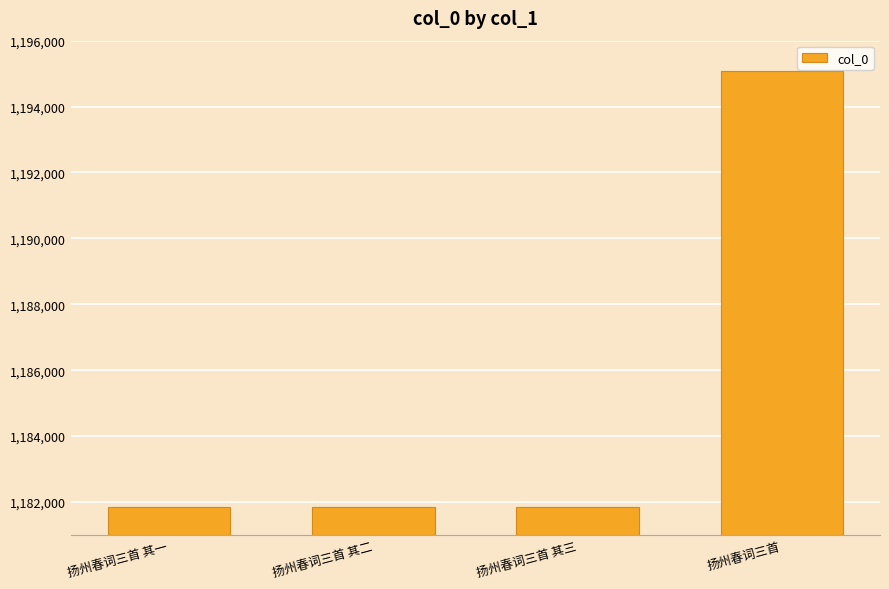

What is the change in value from 扬州春词三首 其二 to 扬州春词三首 其三?

+1